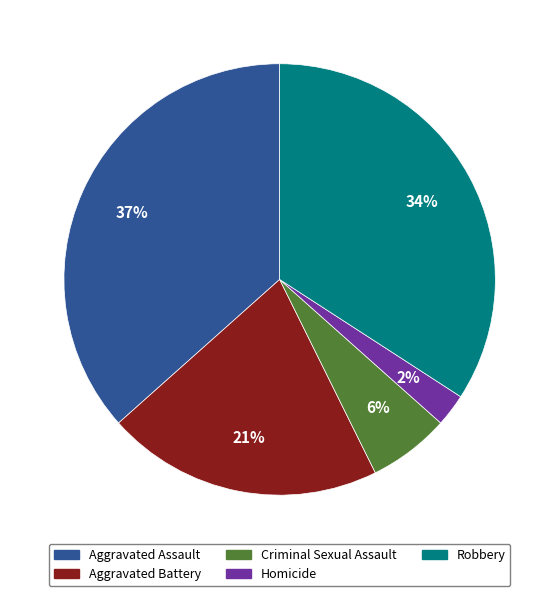

How many segments does this pie chart have?

5